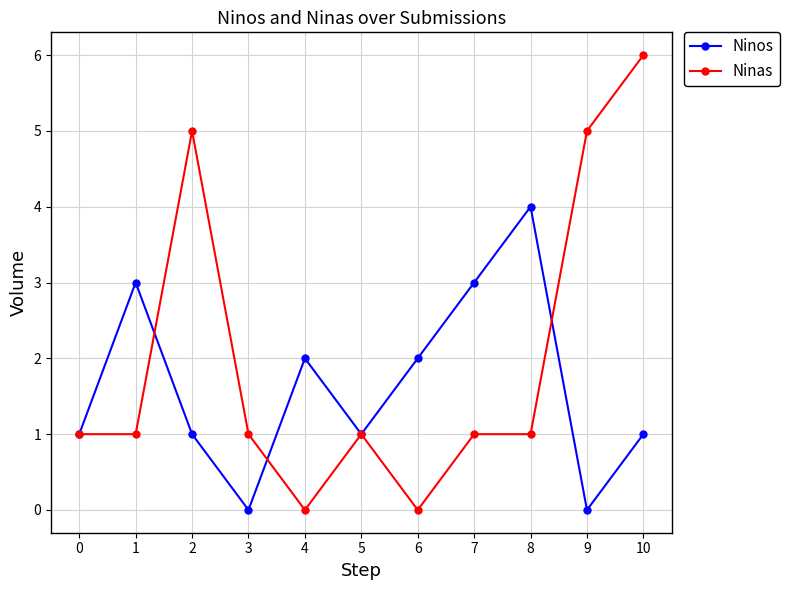

Reading left to right, transcribe all the data shown in this chart.

Ninos: 0=1	1=3	2=1	3=0	4=2	5=1	6=2	7=3	8=4	9=0	10=1
Ninas: 0=1	1=1	2=5	3=1	4=0	5=1	6=0	7=1	8=1	9=5	10=6